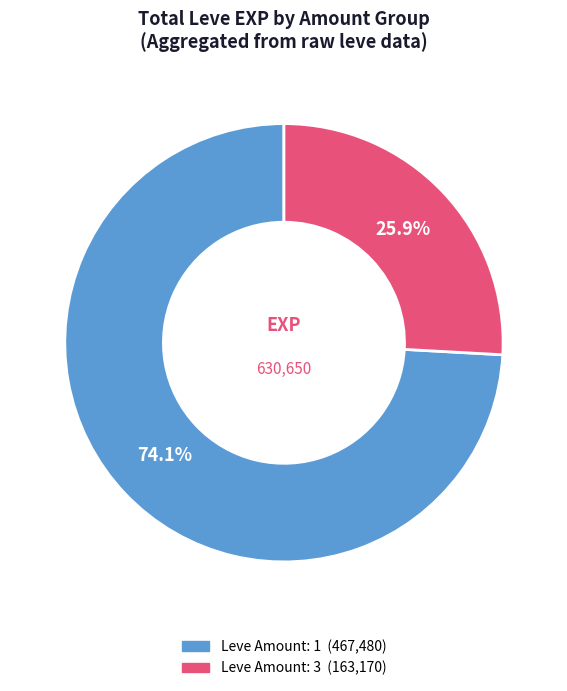

Does any single category account for the majority?

Yes